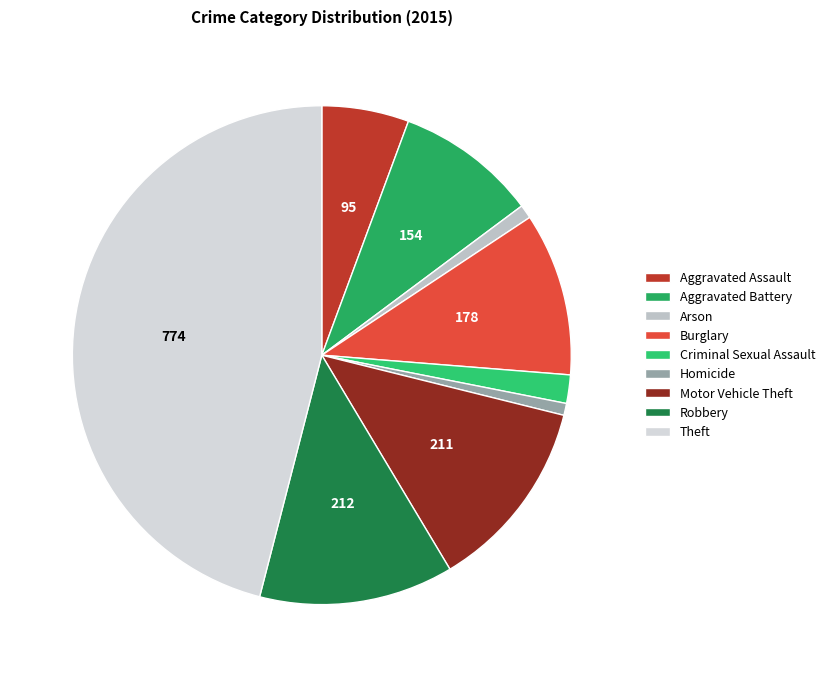

How many segments does this pie chart have?

9